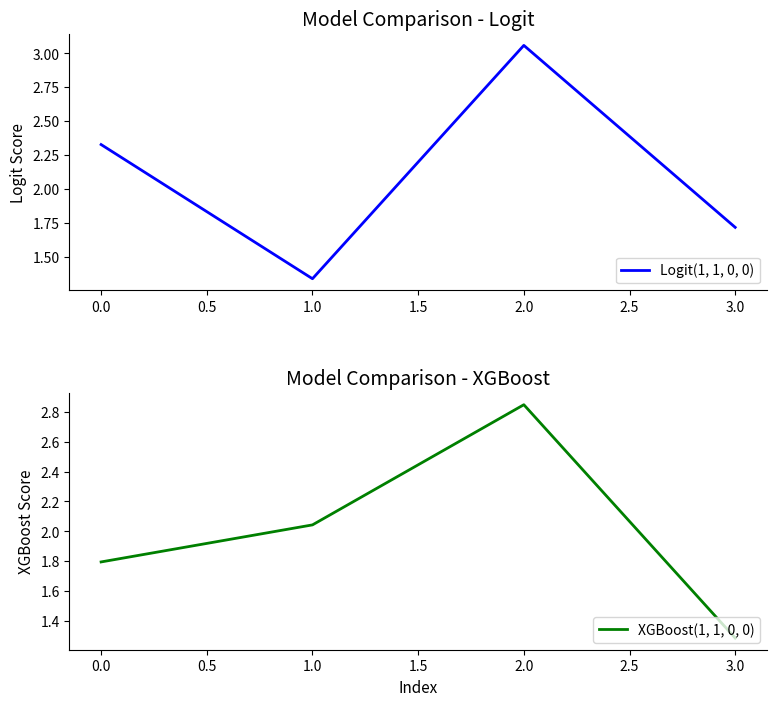

Reading left to right, list all the values displayed in this chart.

Logit(1, 1, 0, 0): 2.3	1.3	3.1	1.7
XGBoost(1, 1, 0, 0): 1.8	2.0	2.8	1.3